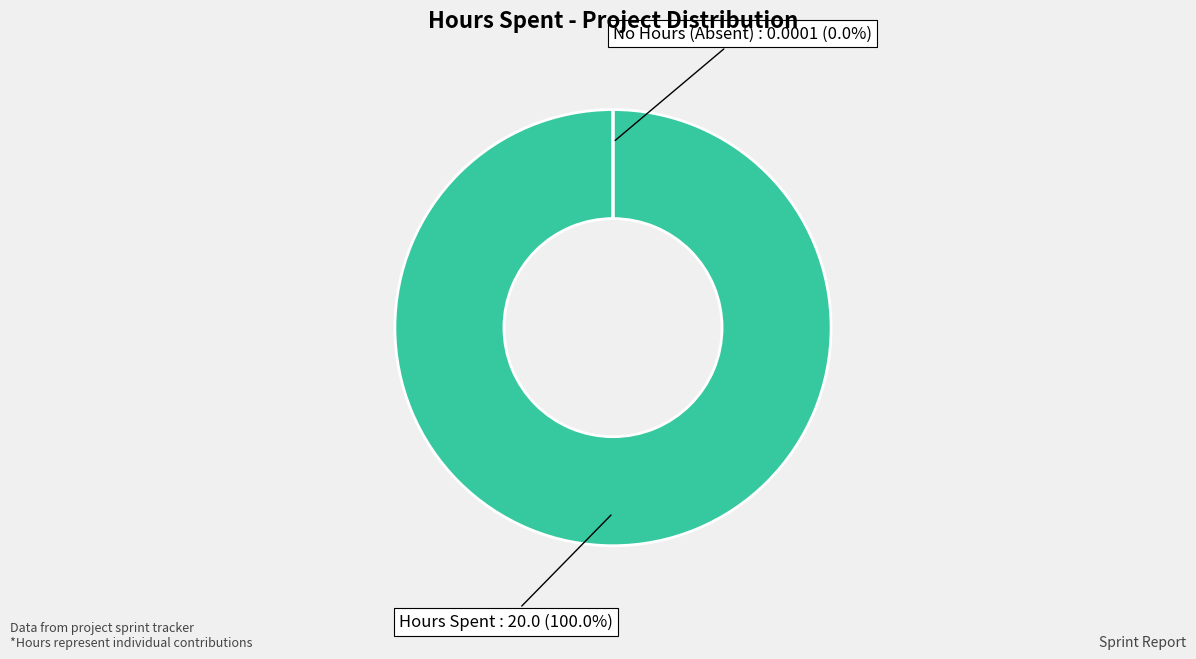

Which category has the biggest portion of the pie?

Hours Spent